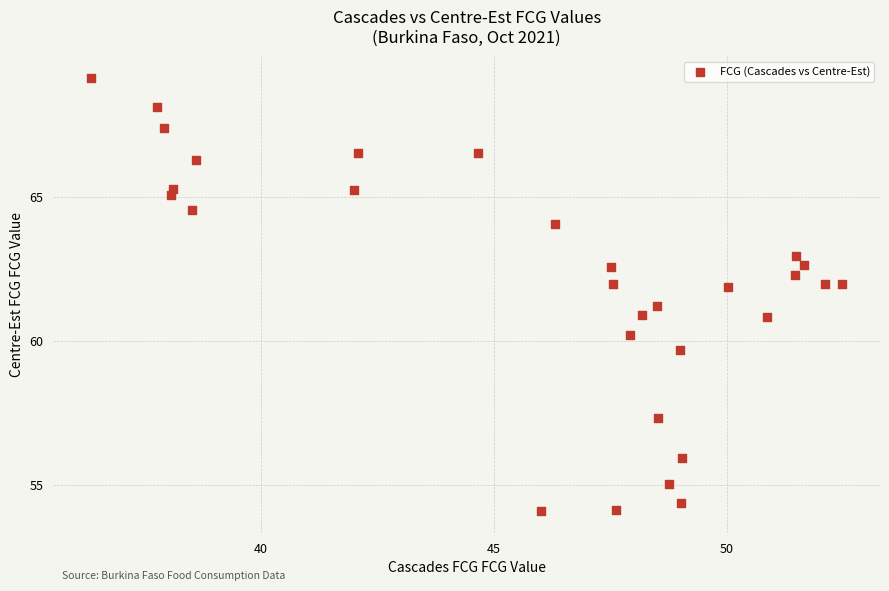

What is the range of X values (max minus min)?

16.2